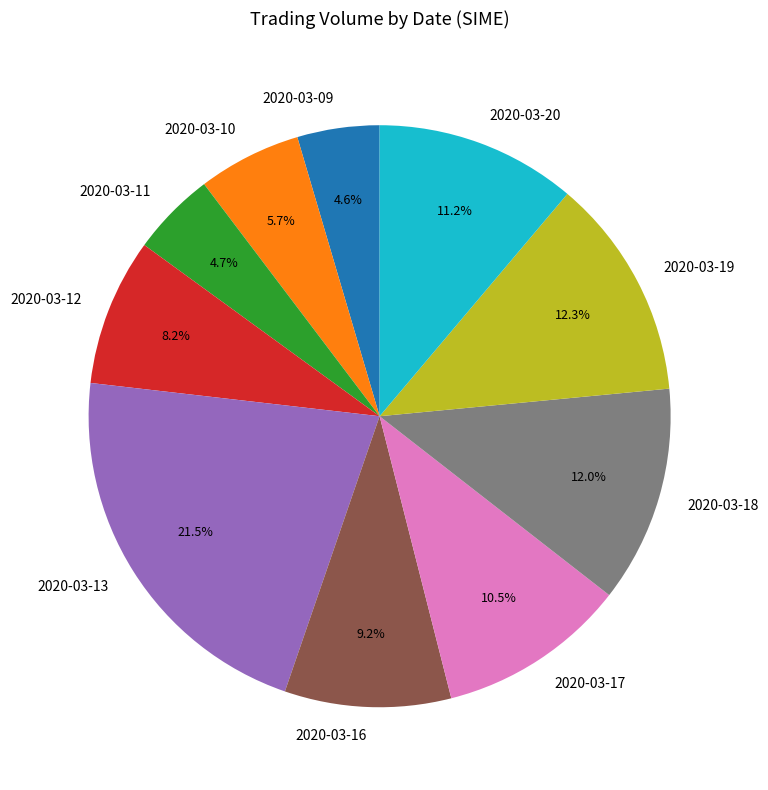

To the nearest percent, what is the difference between the 2020-03-17 and 2020-03-10 slice percentages?

5%